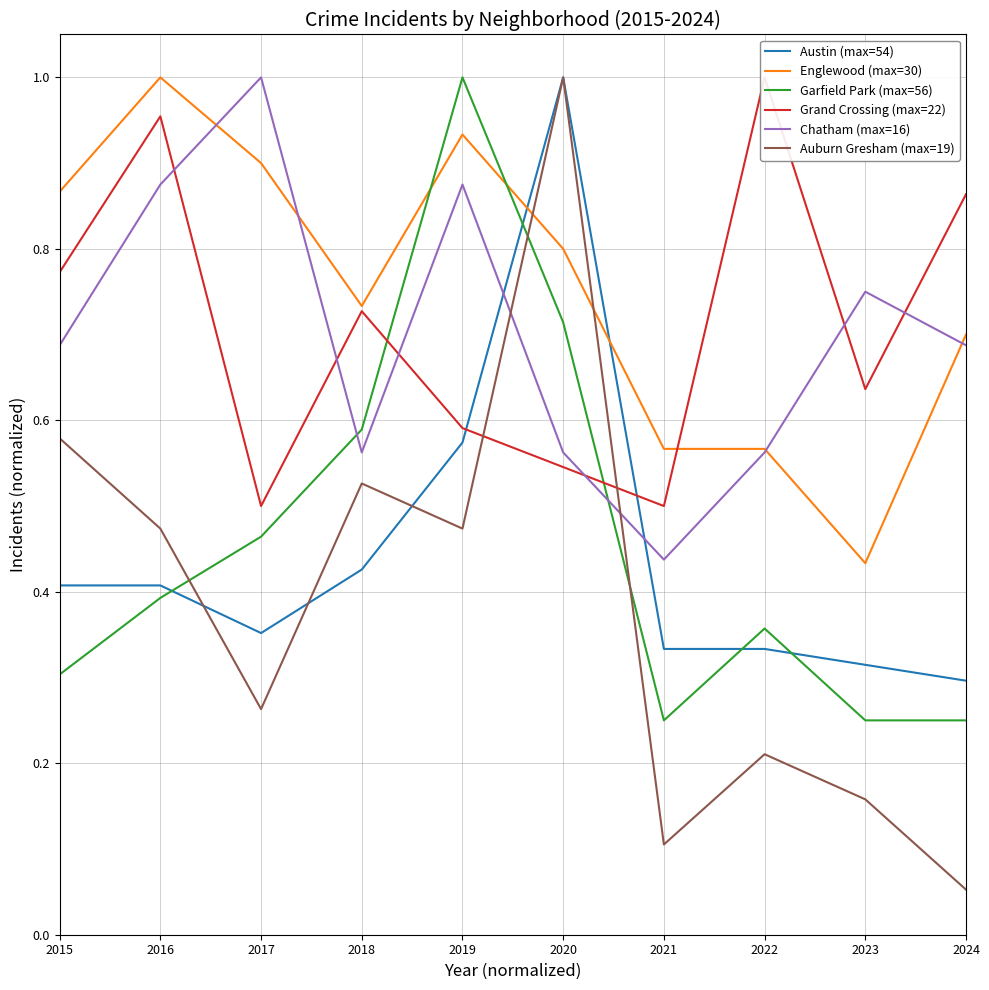

Rank the categories by Garfield Park (max=56) value from lowest to highest.

2021, 2023, 2024, 2015, 2022, 2016, 2017, 2018, 2020, 2019